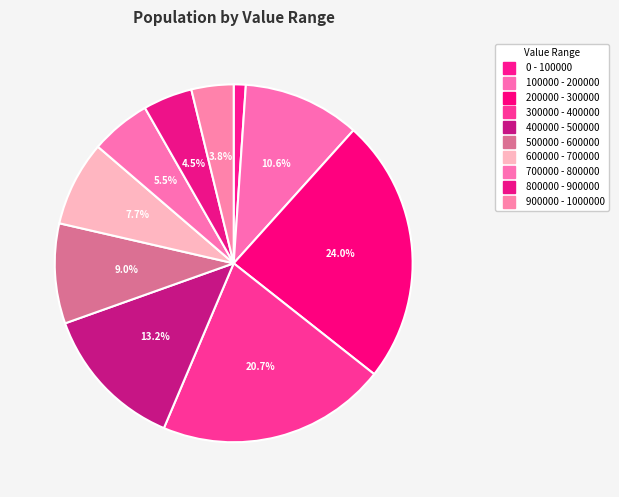

How many segments does this pie chart have?

10